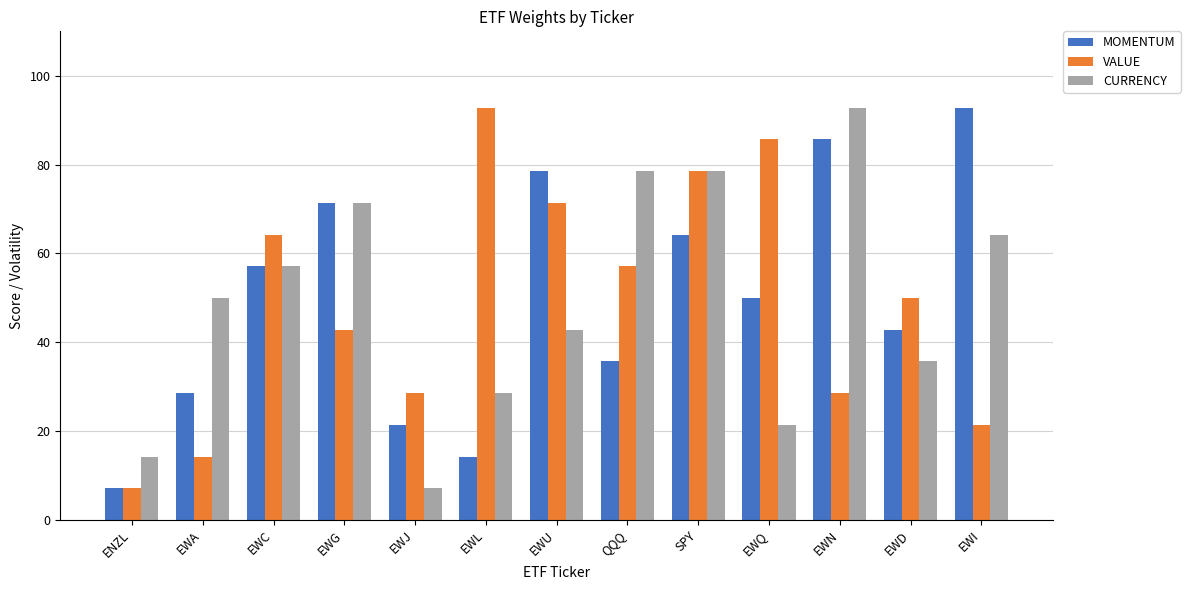

Reading left to right, list all the values displayed in this chart.

MOMENTUM: ENZL=7.1	EWA=28.5	EWC=57.1	EWG=71.4	EWJ=21.4	EWL=14.2	EWU=78.5	QQQ=35.7	SPY=64.2	EWQ=50.0	EWN=85.7	EWD=42.8	EWI=92.8
VALUE: ENZL=7.1	EWA=14.2	EWC=64.2	EWG=42.8	EWJ=28.5	EWL=92.8	EWU=71.4	QQQ=57.1	SPY=78.5	EWQ=85.7	EWN=28.5	EWD=50.0	EWI=21.4
CURRENCY: ENZL=14.2	EWA=50.0	EWC=57.1	EWG=71.4	EWJ=7.1	EWL=28.5	EWU=42.8	QQQ=78.5	SPY=78.5	EWQ=21.4	EWN=92.8	EWD=35.7	EWI=64.2